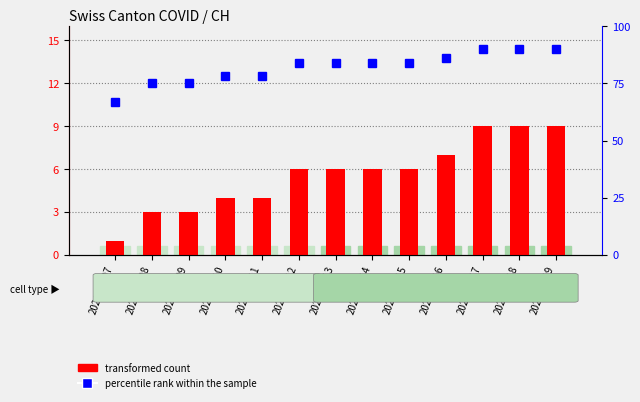

Which category has the lowest value across all series?

2020-06-07